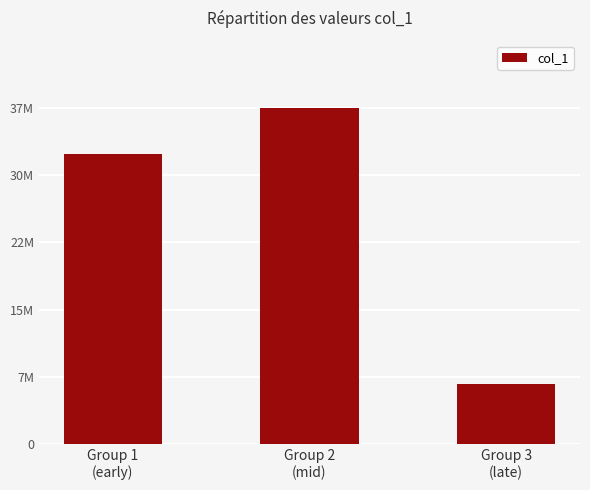

Rank the categories by value from highest to lowest.

Group 2
(mid), Group 1
(early), Group 3
(late)